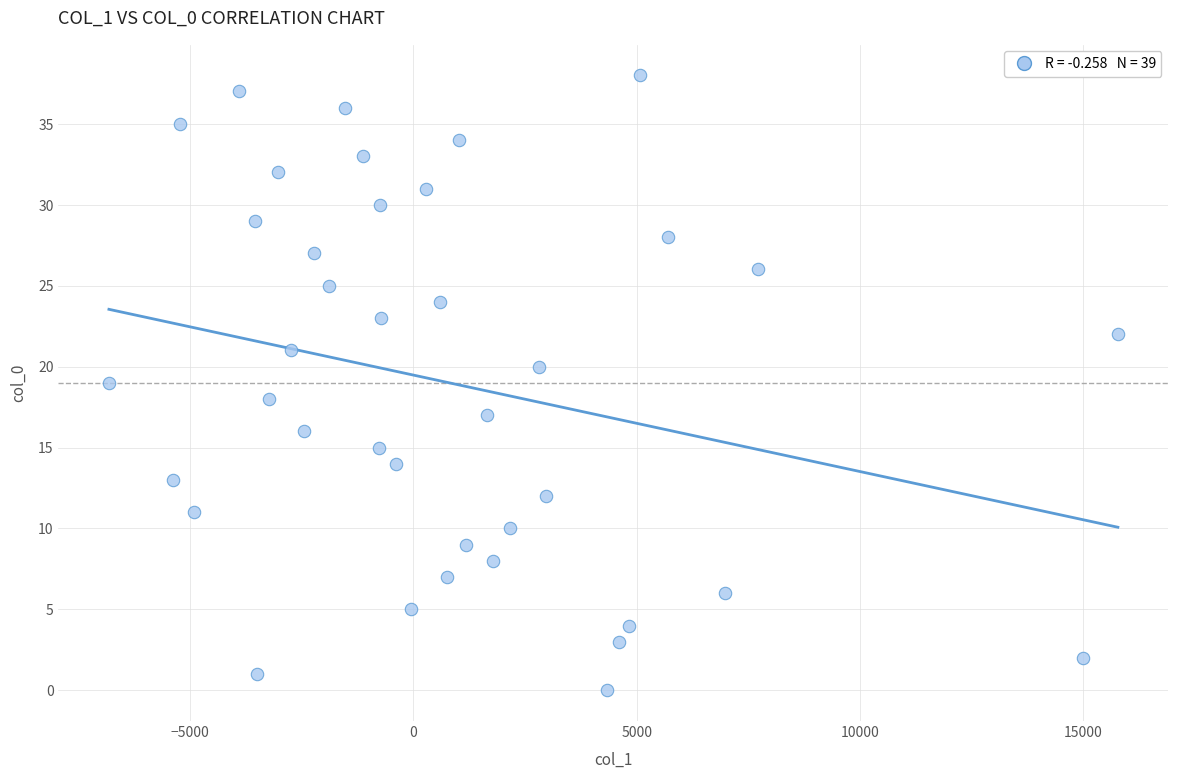

What is the range of Y values (max minus min)?

38